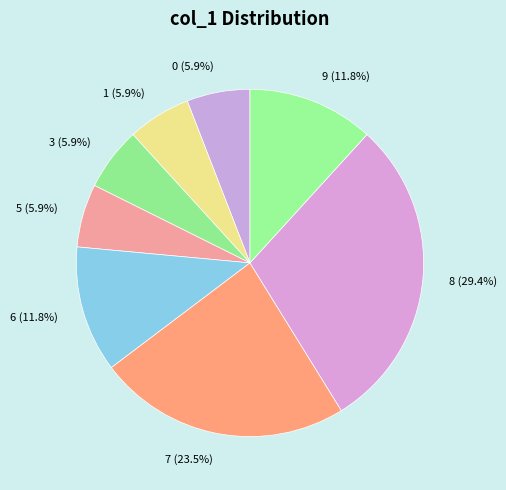

Combined, do 6 (11.8%) and 8 (29.4%) account for over 50%?

No